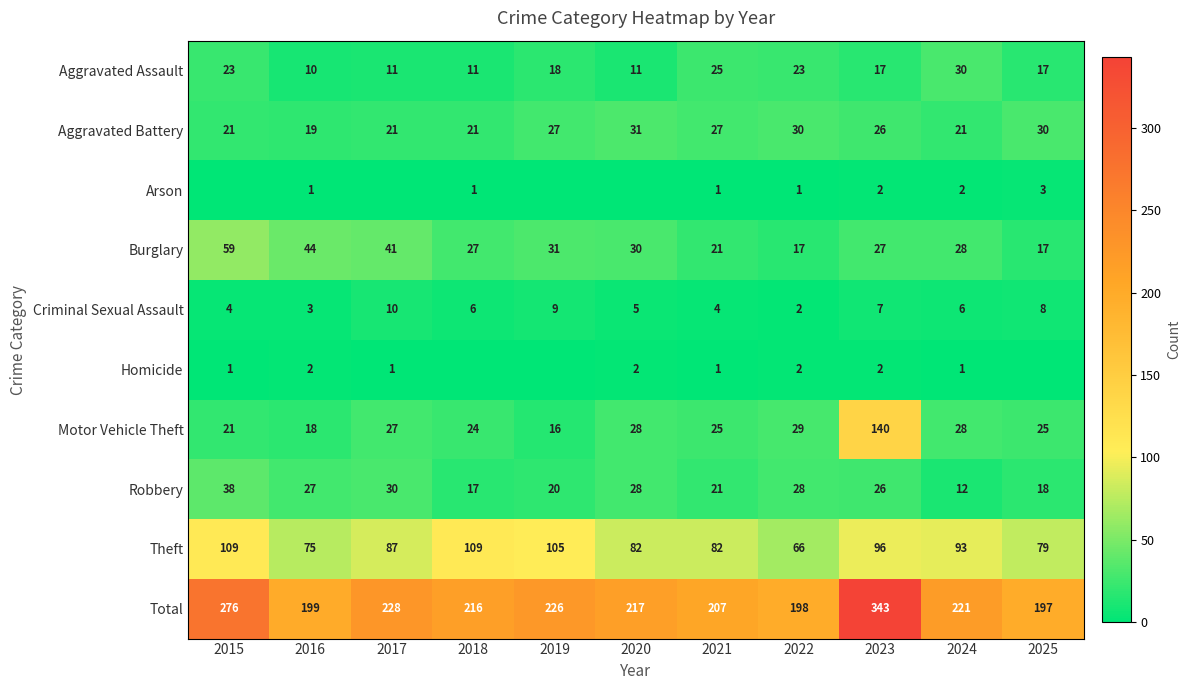

What is the spread (max minus min) of values at 2018?

216